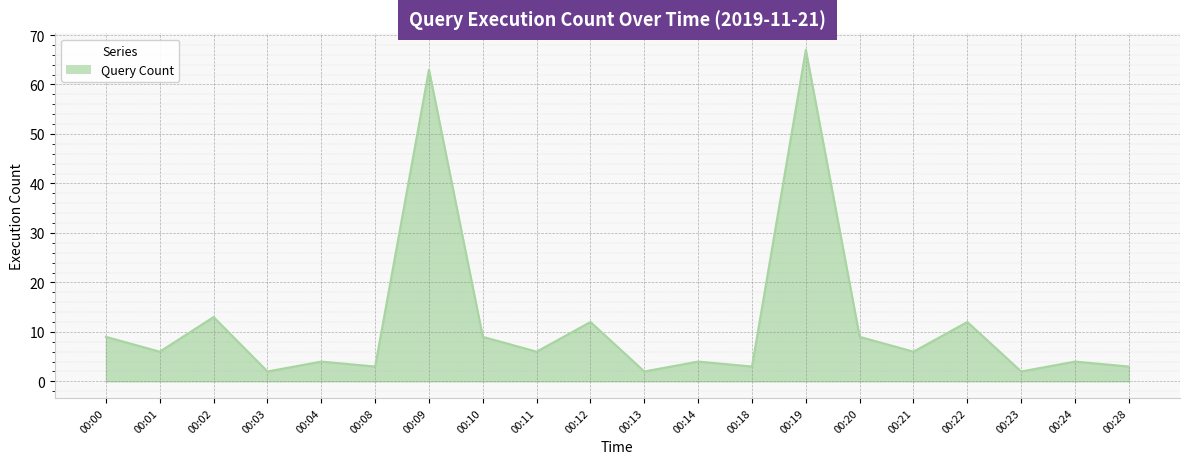

Approximately how many times larger is the value at 00:20 compared to 00:09?

0.1